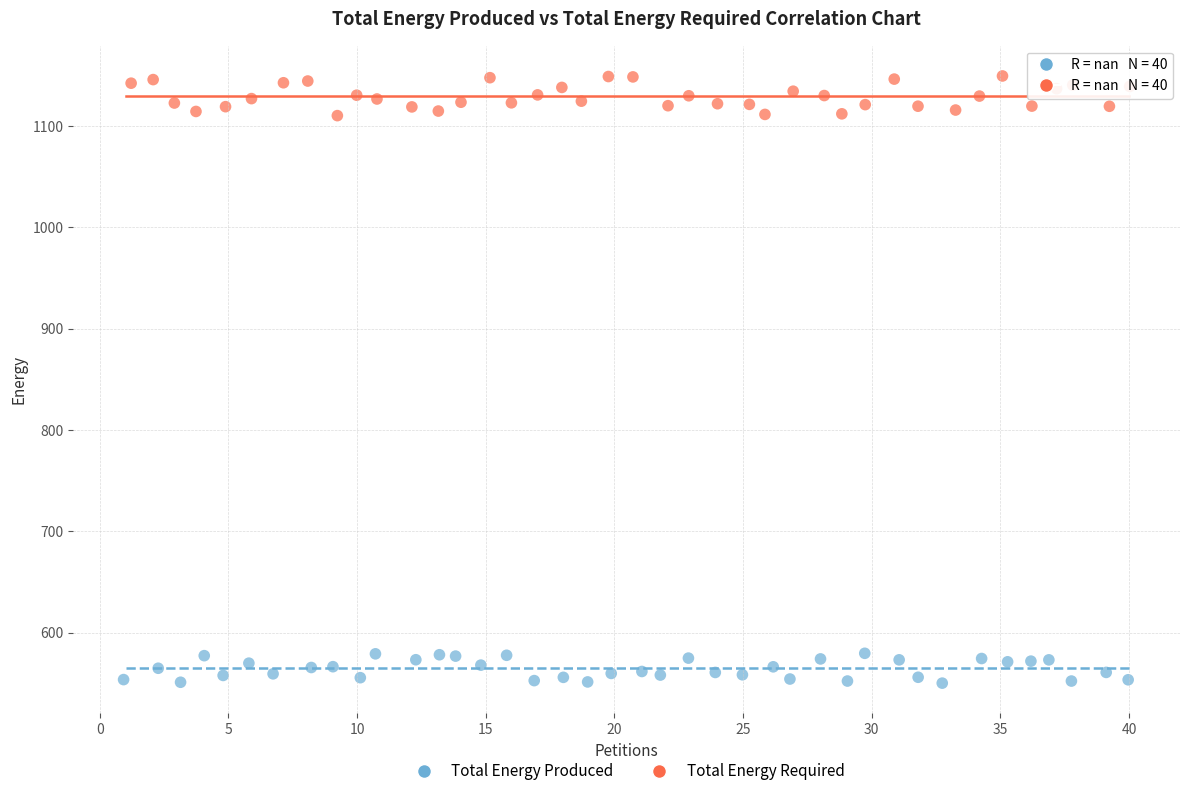

What are all the series names shown in the legend?

Total Energy Produced, Total Energy Required